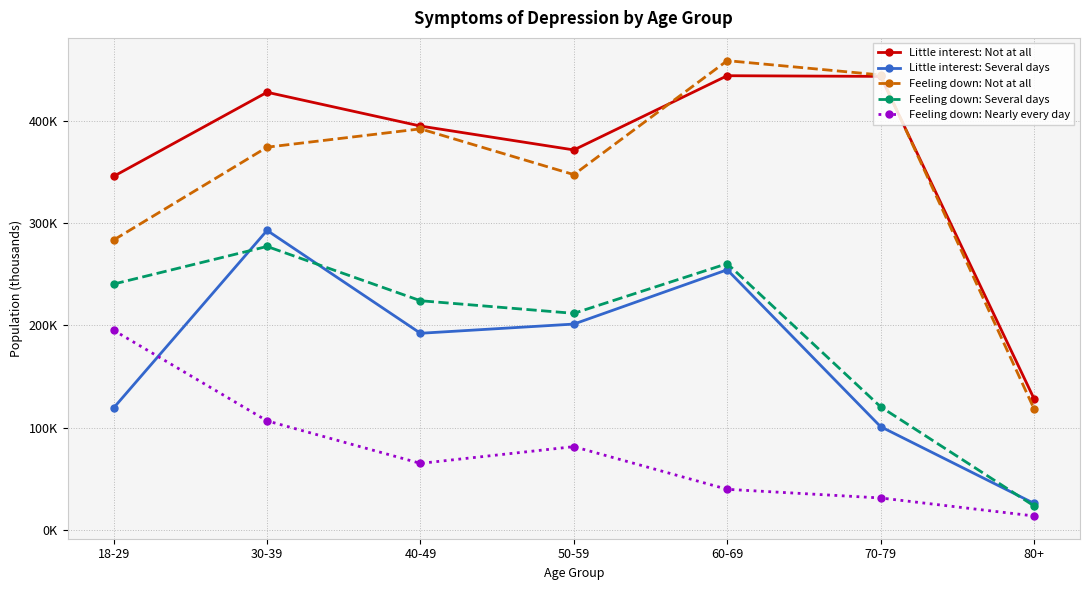

At which label does Feeling down: Nearly every day reach its peak?

18-29